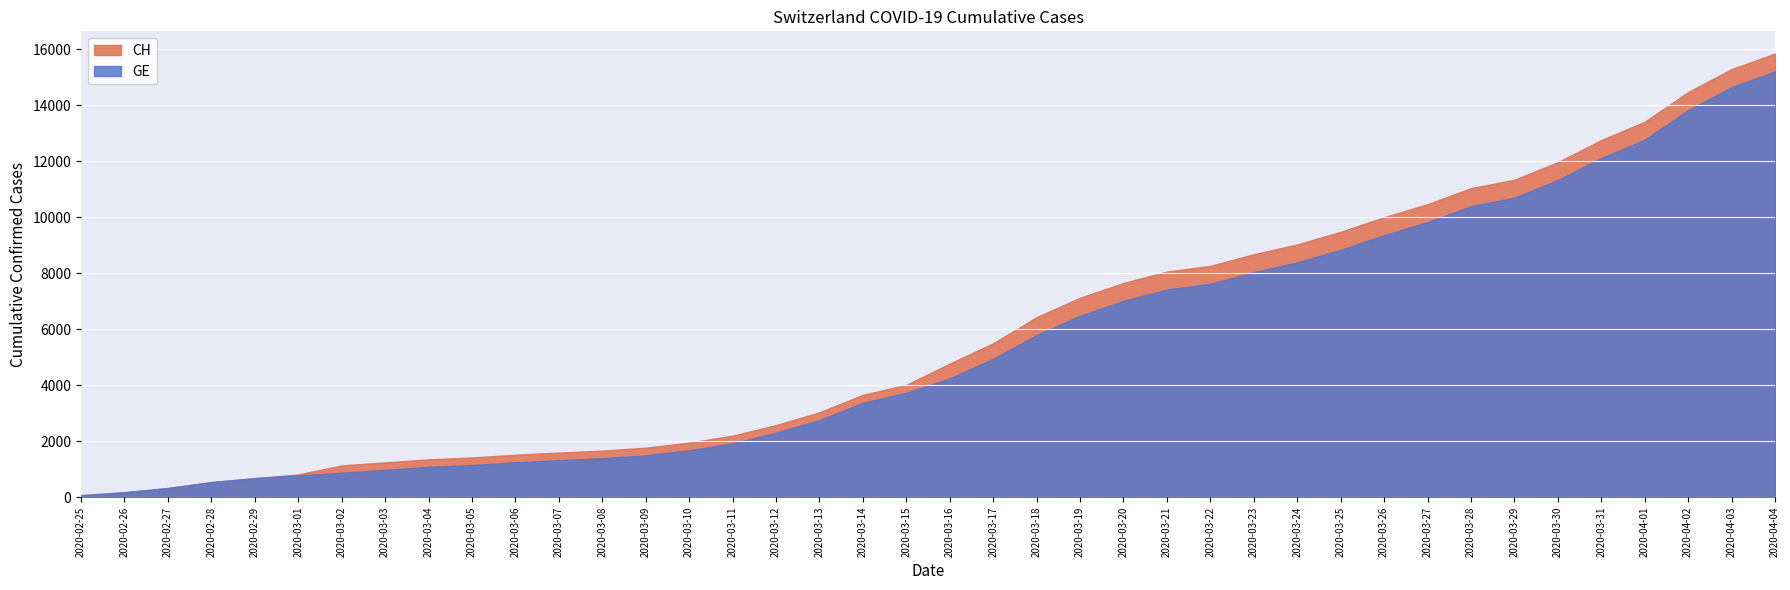

How many series are shown in this chart?

2